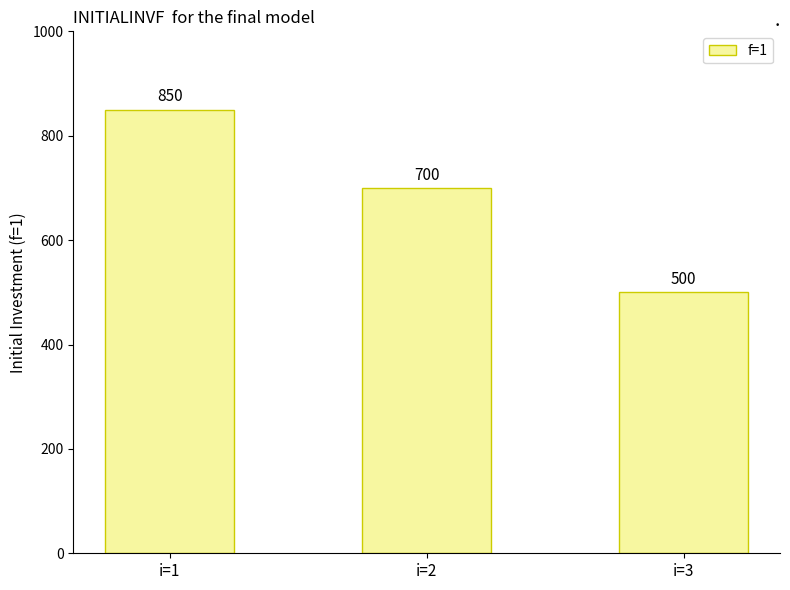

Which has a higher value, i=3 or i=2?

i=2